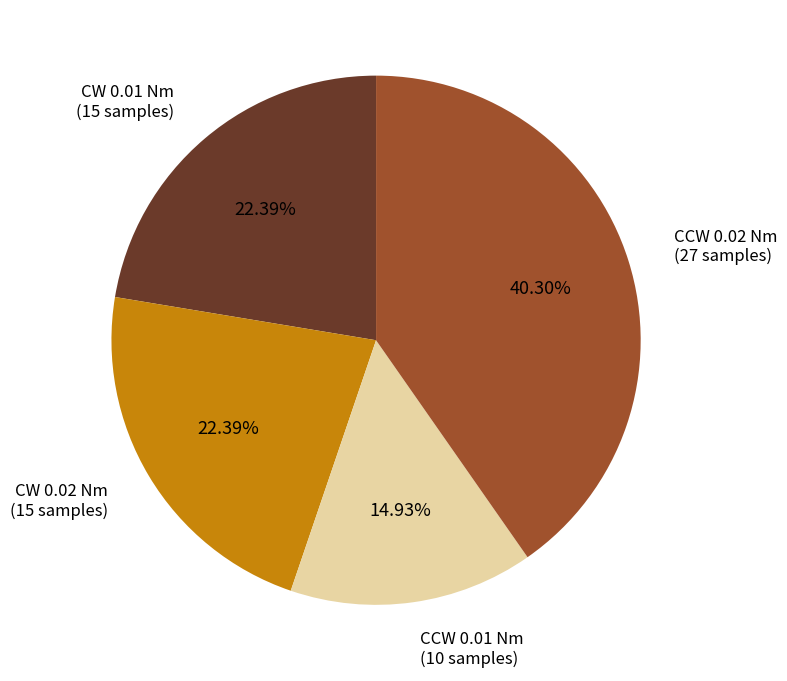

Do CCW 0.01 Nm (10 samples) and CW 0.01 Nm (15 samples) together represent more than half of the pie?

No